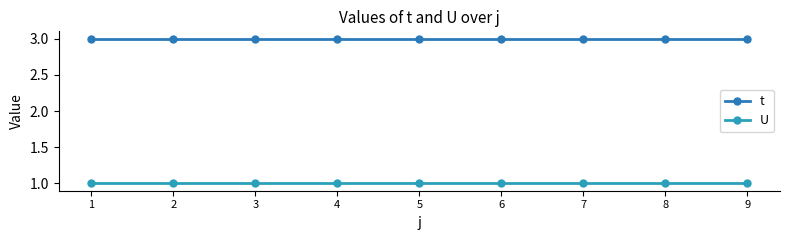

What are all the series names shown in the legend?

t, U